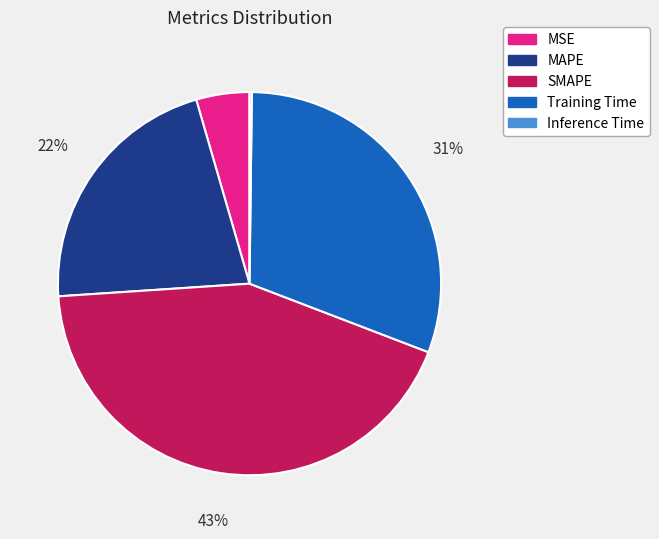

To the nearest percent, what is the difference between the MAPE and Training Time slice percentages?

9%